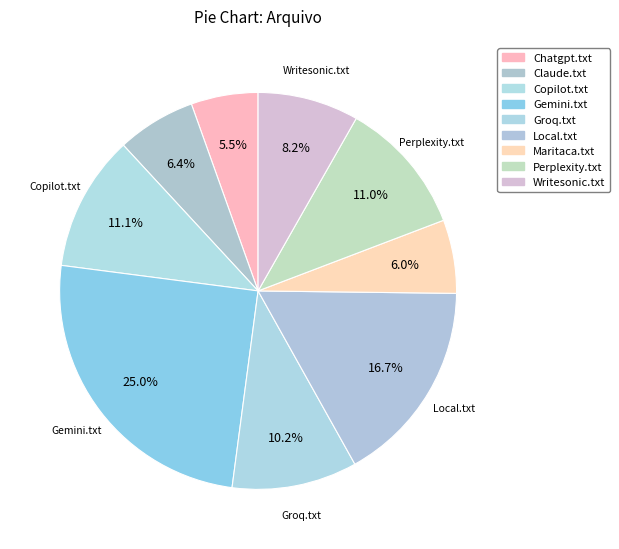

Which has a higher value, Gemini.txt or Local.txt?

Gemini.txt